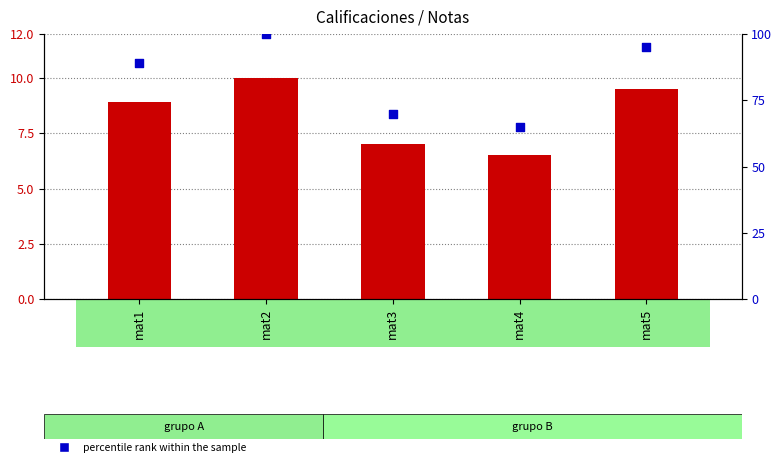

Which series has the largest total across all categories?

percentile rank within the sample